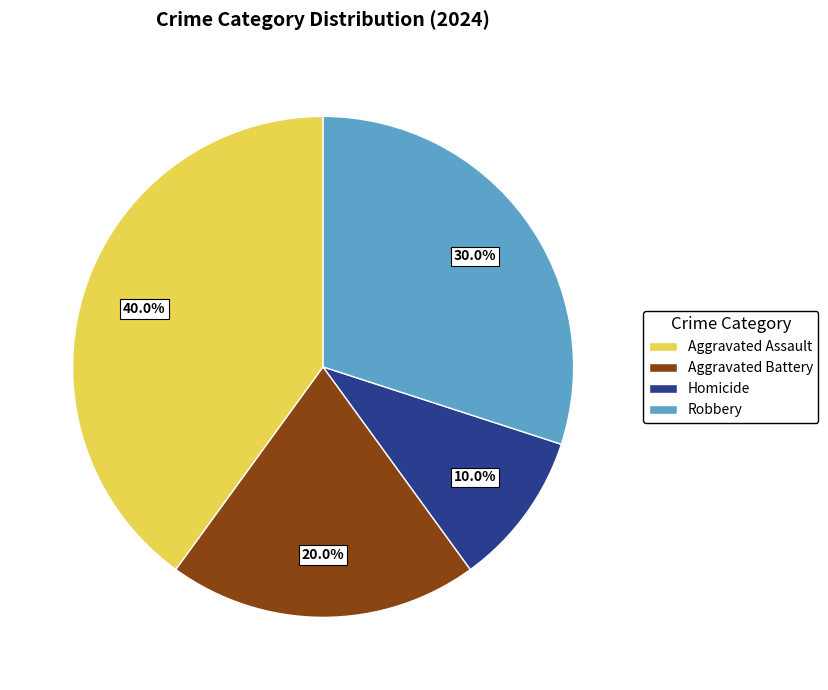

To the nearest percent, what is the combined percentage of Aggravated Assault and Aggravated Battery?

60%